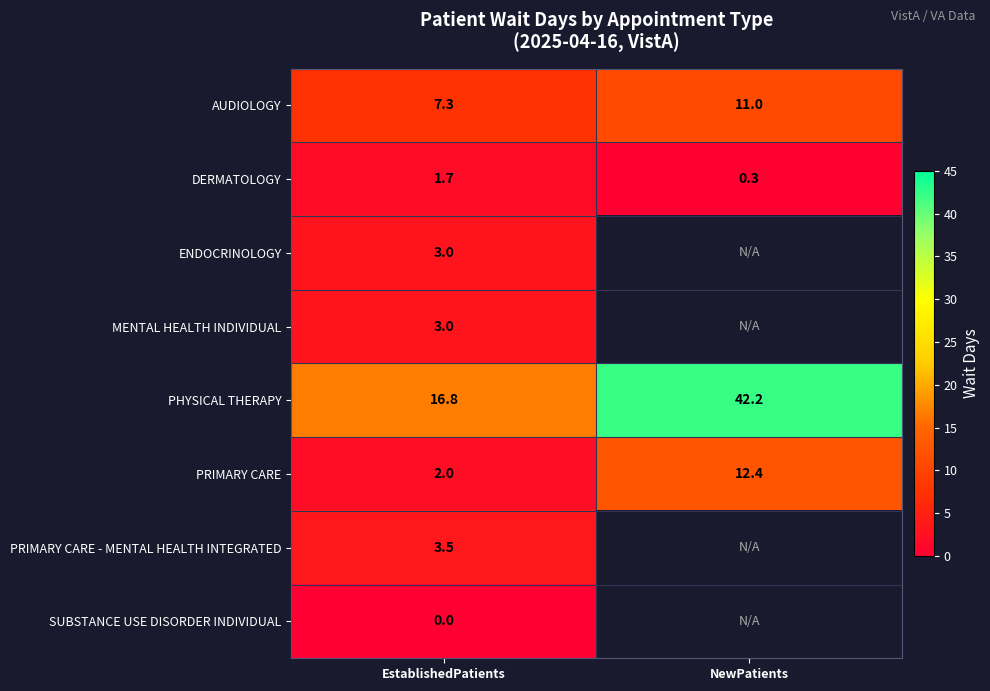

What is the total value across all series at EstablishedPatients?

37.3